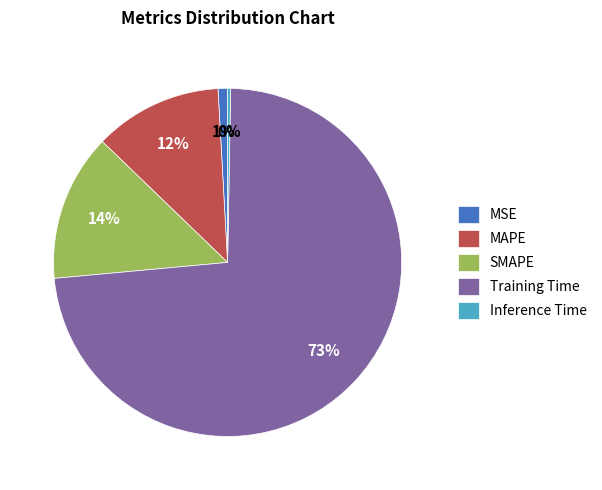

What is the largest slice in the pie chart?

Training Time